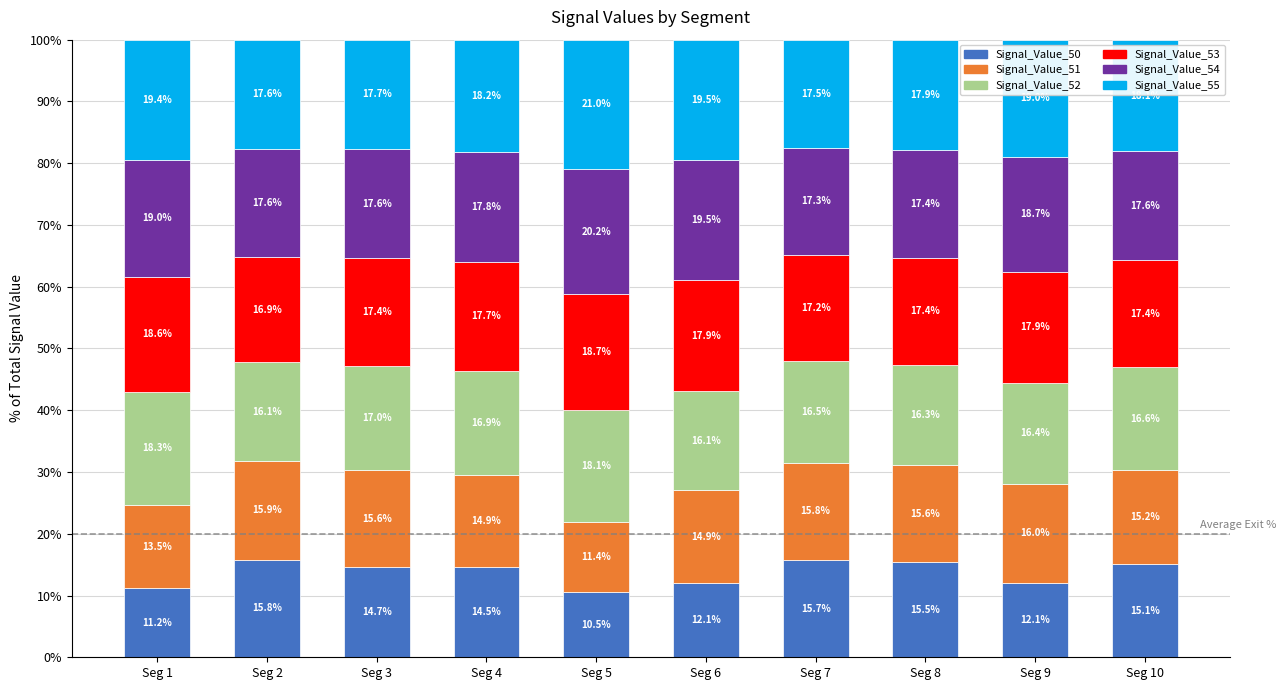

What is the difference between the maximum and minimum values in the Signal_Value_50 series?

5.3